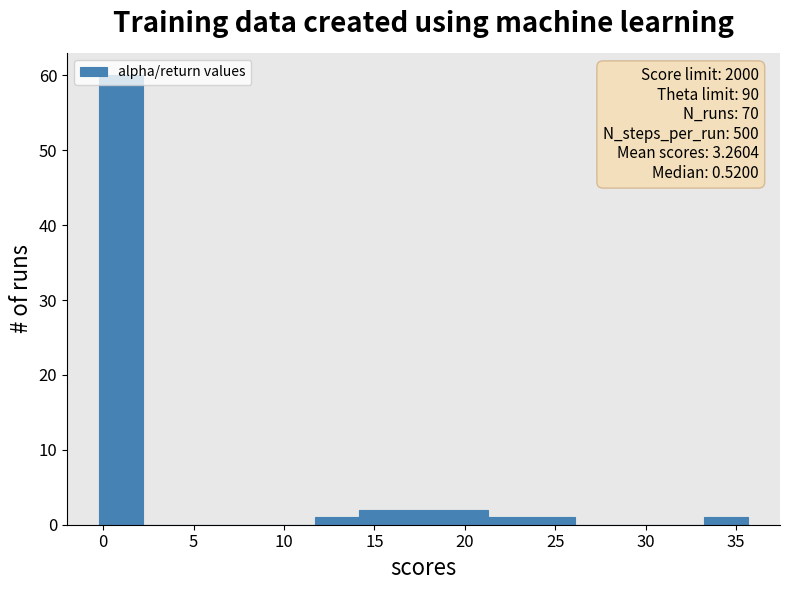

Which range on the x-axis has the tallest bar?

0.0 to 2.0